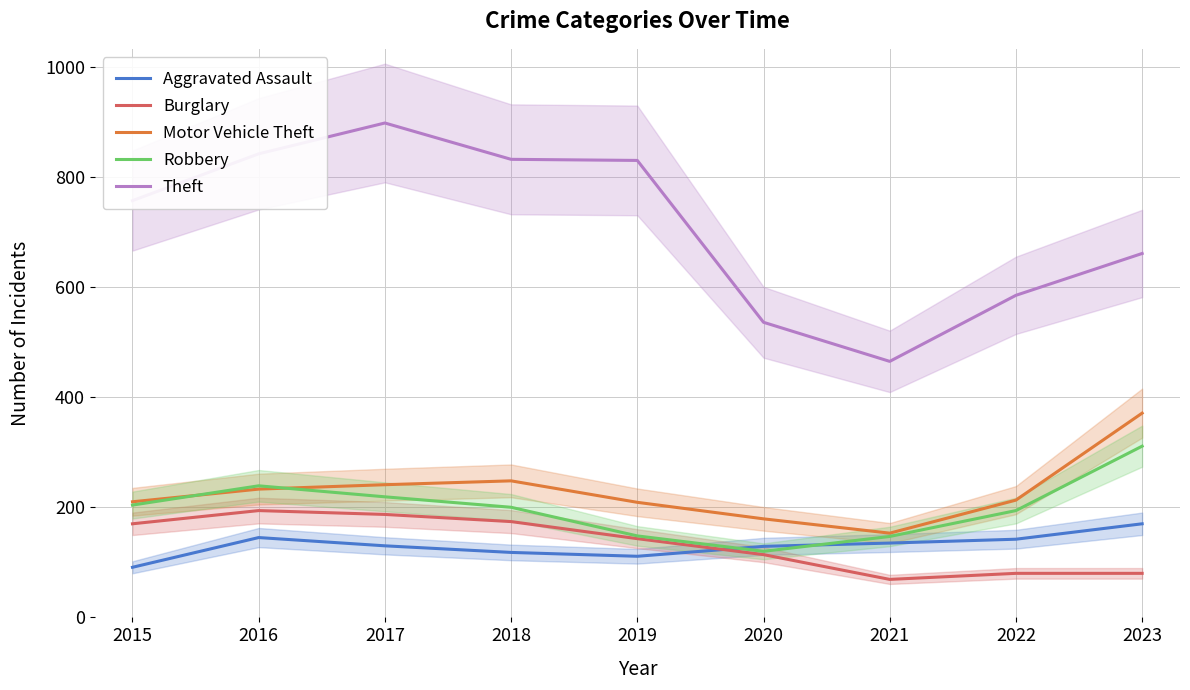

What is the average value of the Robbery series?

198